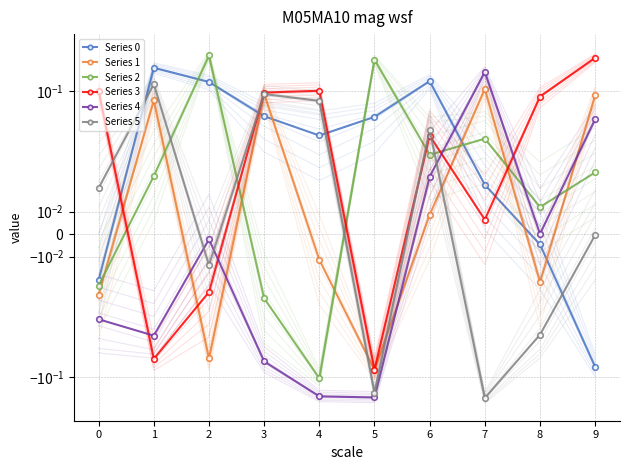

What are all the series names shown in the legend?

Series 0, Series 1, Series 2, Series 3, Series 4, Series 5